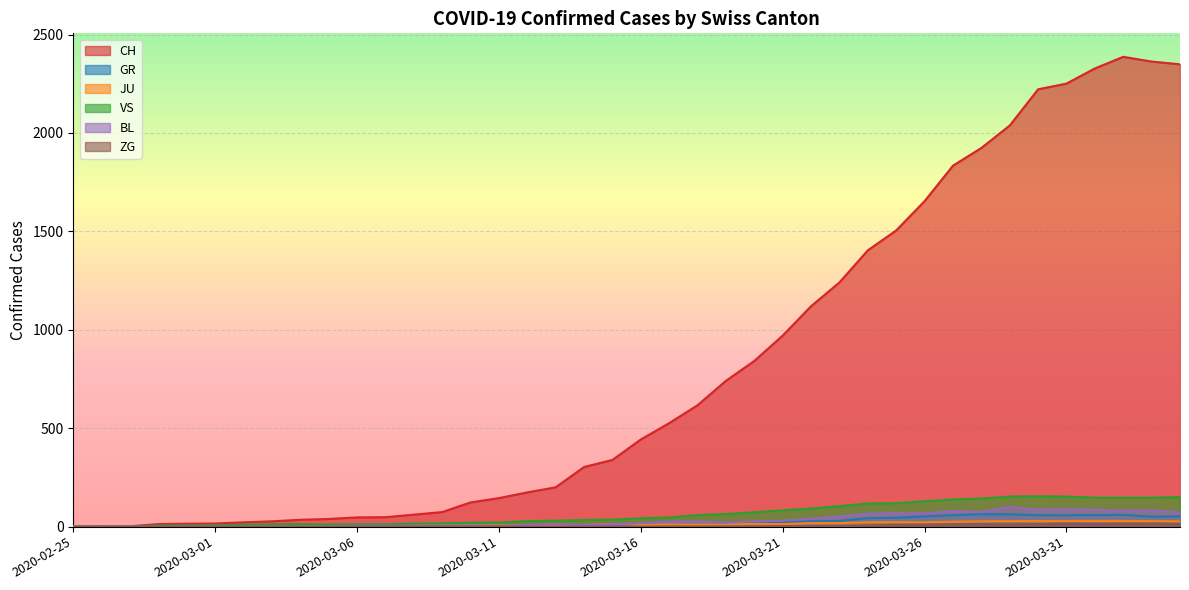

What is the spread (max minus min) of values at 2020-03-31?

2237